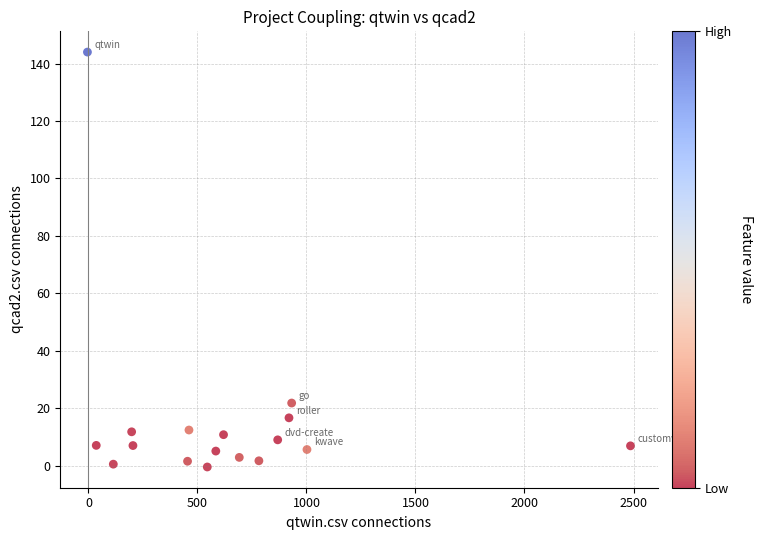

What is the range of Y values (max minus min)?

144.4